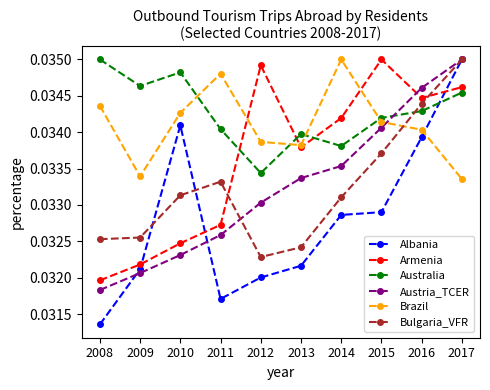

Which label corresponds to the smallest value in the chart?

2008